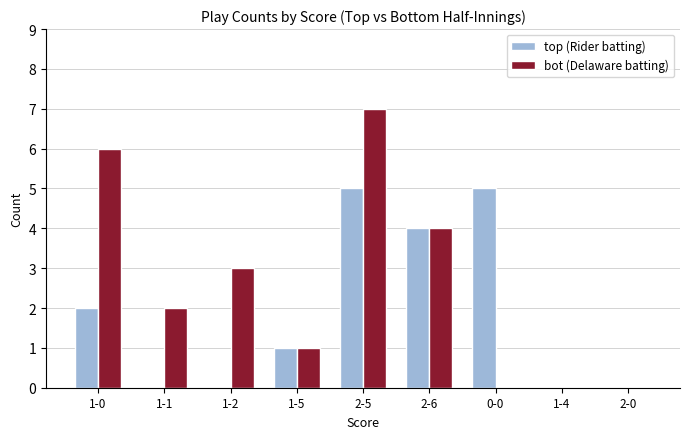

Reading right to left, what are all the values shown in this chart?

top (Rider batting): 2-0=0	1-4=0	0-0=5	2-6=4	2-5=5	1-5=1	1-2=0	1-1=0	1-0=2
bot (Delaware batting): 2-0=0	1-4=0	0-0=0	2-6=4	2-5=7	1-5=1	1-2=3	1-1=2	1-0=6